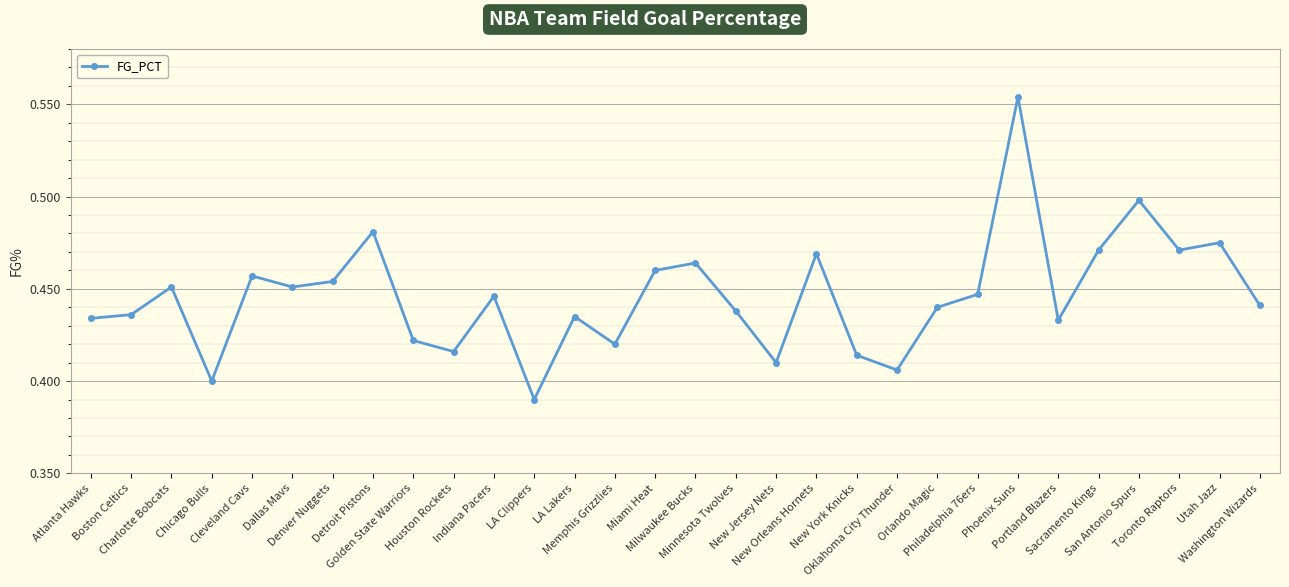

Count the values in the range 0 to 1.

30